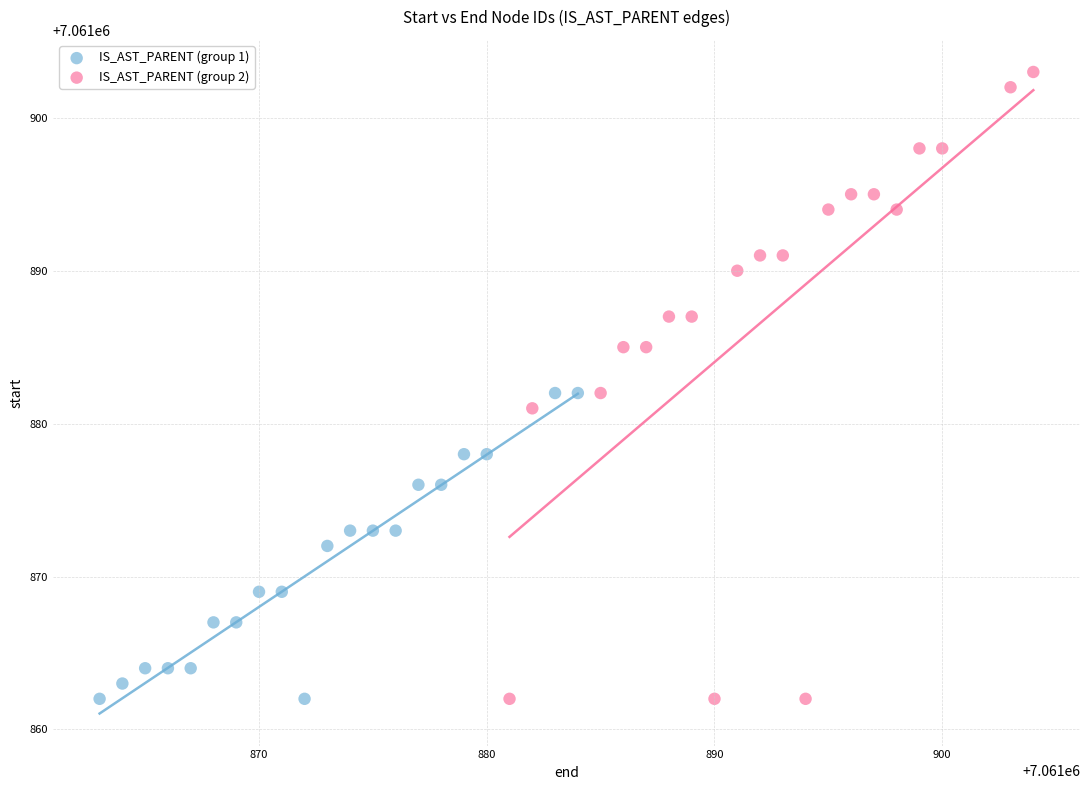

Which series reaches the maximum Y coordinate?

IS_AST_PARENT (group 2)